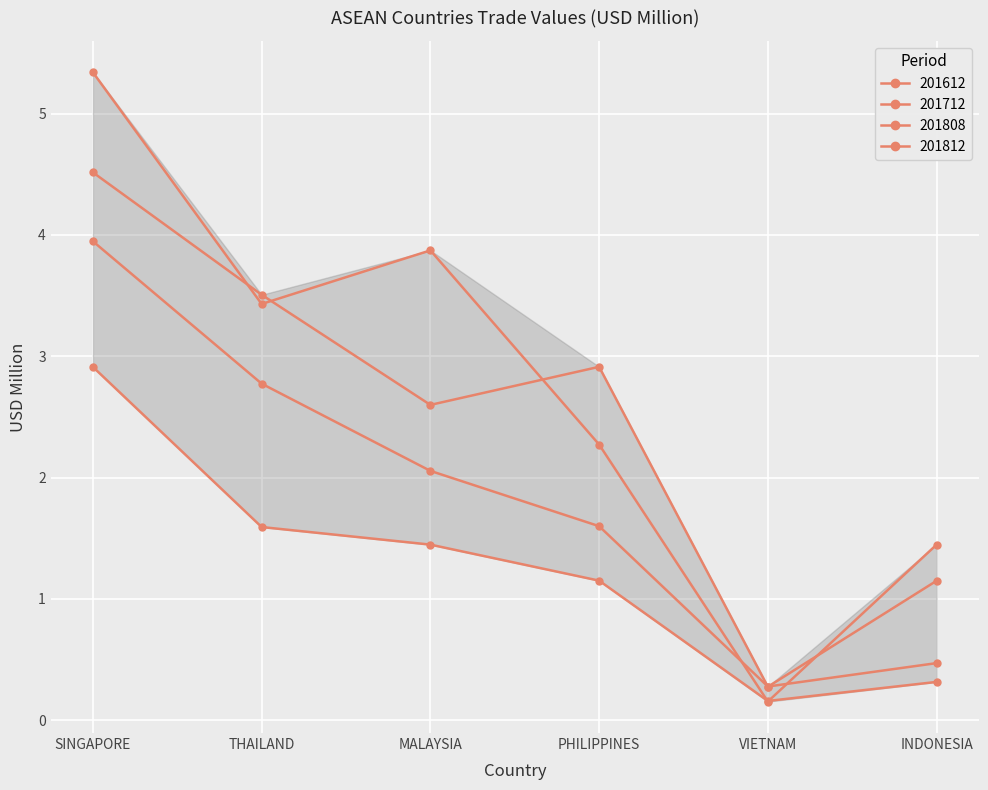

How many intersections are there between 201612 and 201812?

2